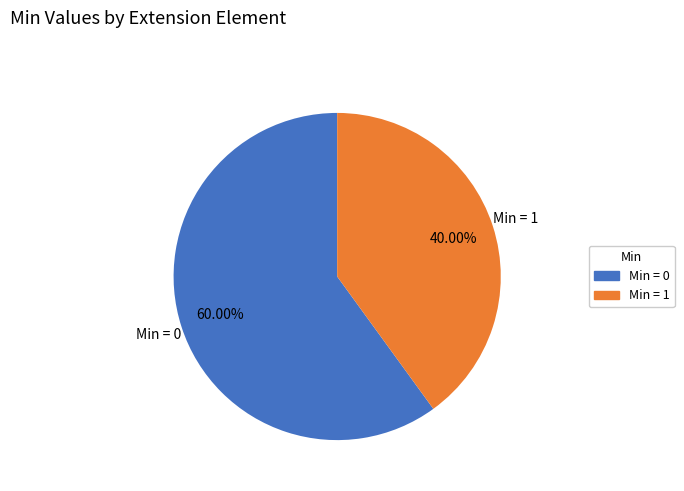

To the nearest percent, what is the difference between the largest and smallest slice percentages?

20%